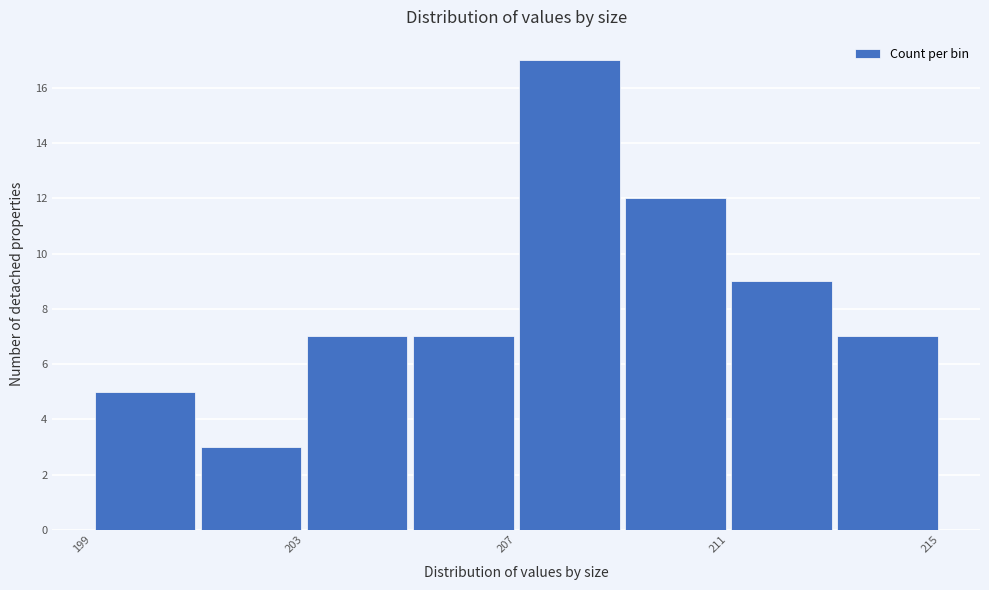

Reading left to right, list every bar in this chart as the range it spans on the x-axis followed by its height. The values are not printed on the chart, so give them approximately, as read against the axis.

199 to 201: 5
201 to 203: 3
203 to 205: 7
205 to 207: 7
207 to 209: 17
209 to 211: 12
211 to 213: 9
213 to 215: 7